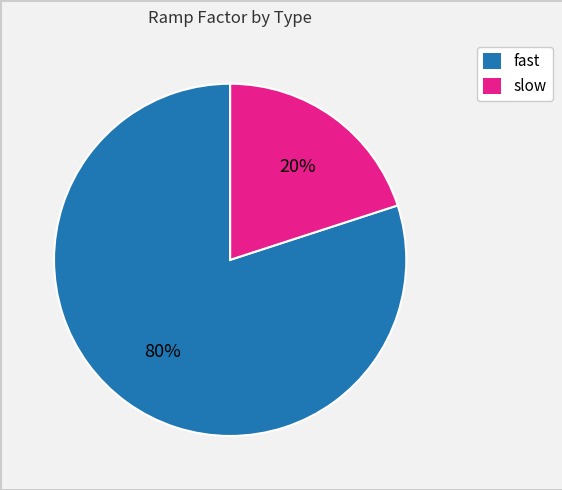

Which slice is the largest?

fast